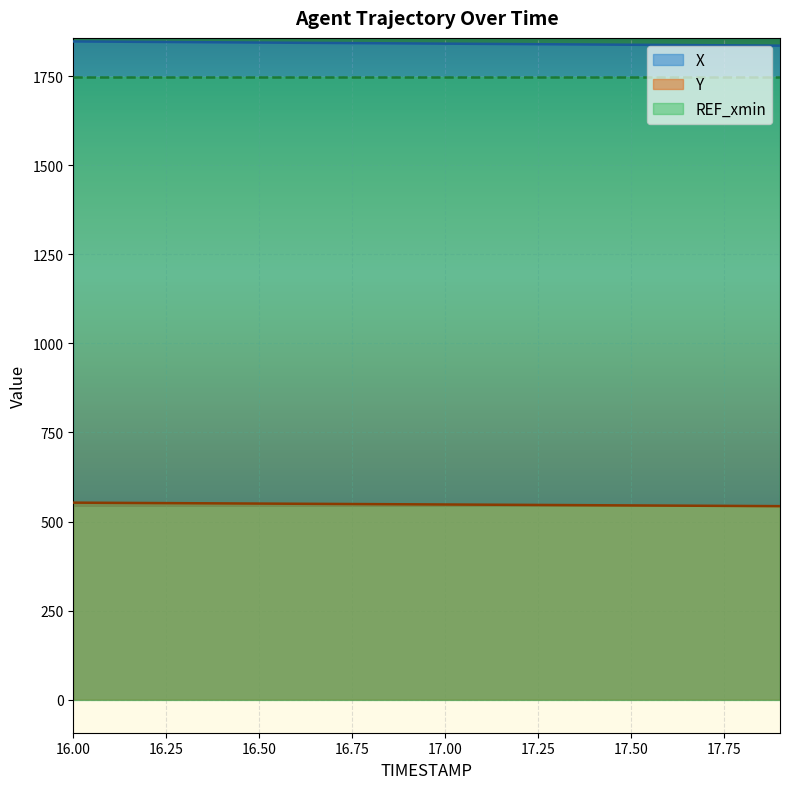

Reading left to right, extract all data points from this chart.

X: 1847.6	1847.0	1846.3	1845.7	1845.1	1844.5	1843.9	1843.2	1842.6	1842.0	1841.4	1840.8	1840.2	1839.5	1838.9	1838.3	1837.7	1837.1	1836.4	1835.8
Y: 553.0	552.4	551.9	551.4	550.9	550.4	549.8	549.3	548.8	548.3	547.8	547.3	546.7	546.2	545.7	545.2	544.7	544.1	543.6	543.1